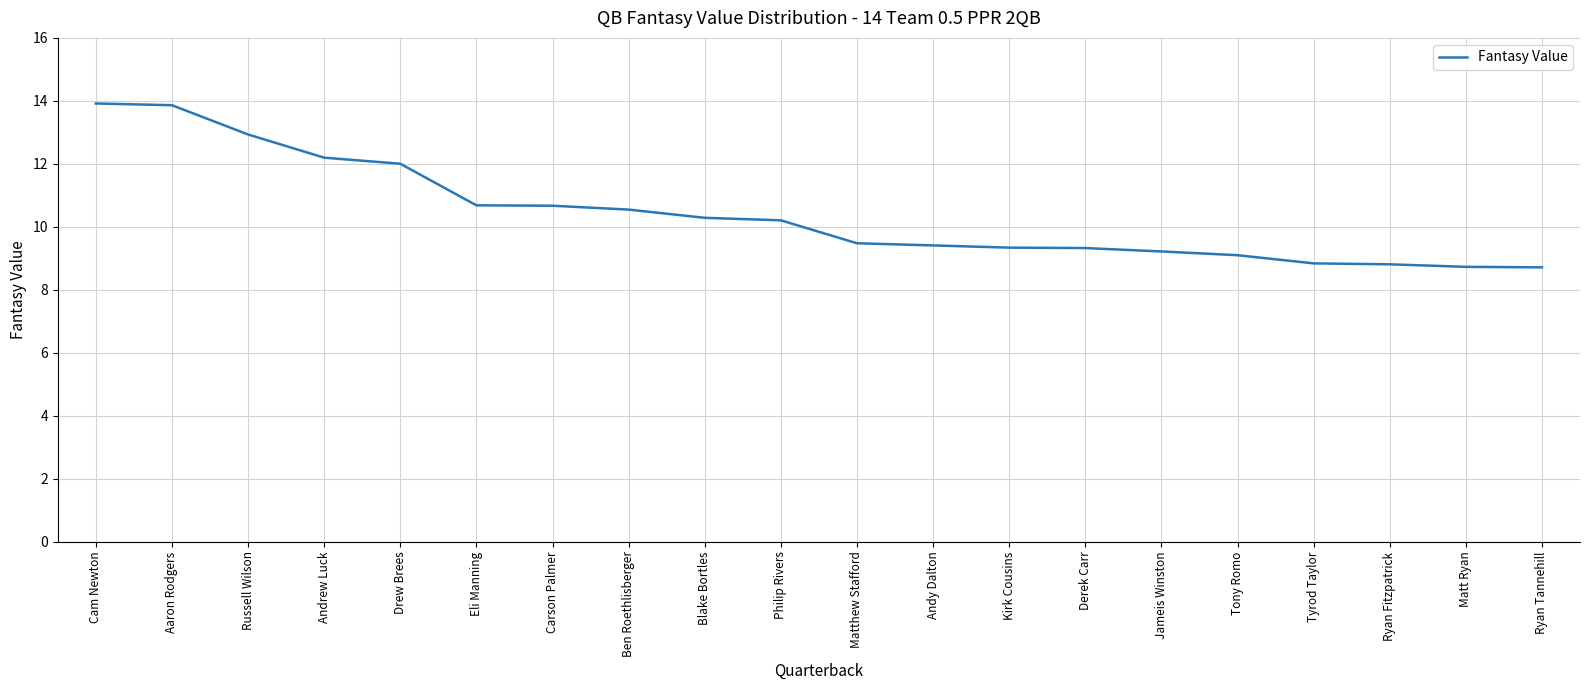

What position from the right is Carson Palmer?

14